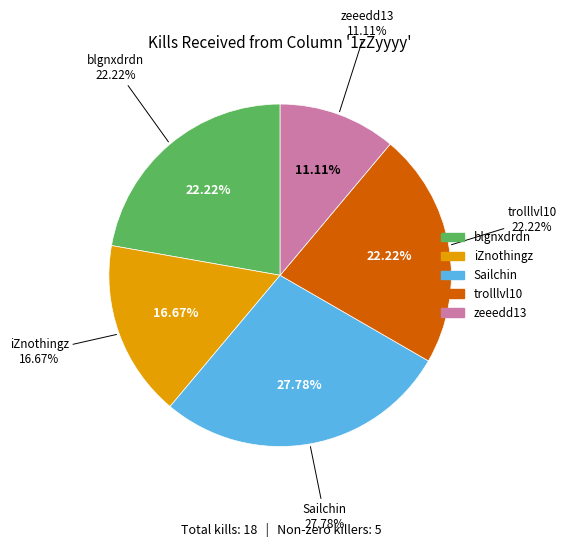

True or false: Asuka_k accounts for 0% of the total.

True